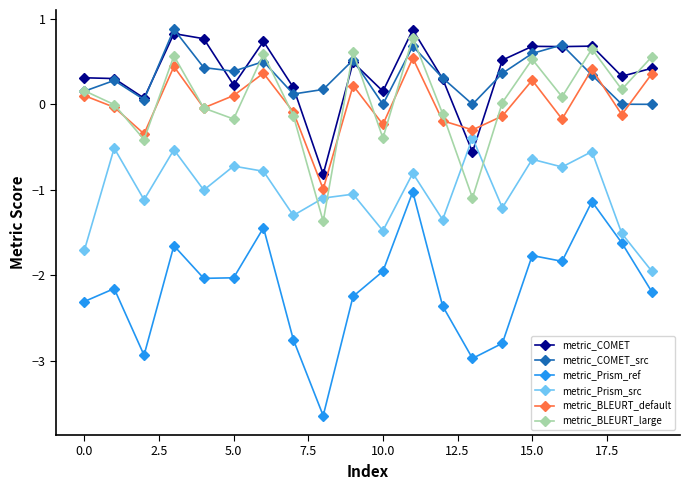

In metric_COMET_src, how many points are higher than both neighbors (excluding endpoints)?

6